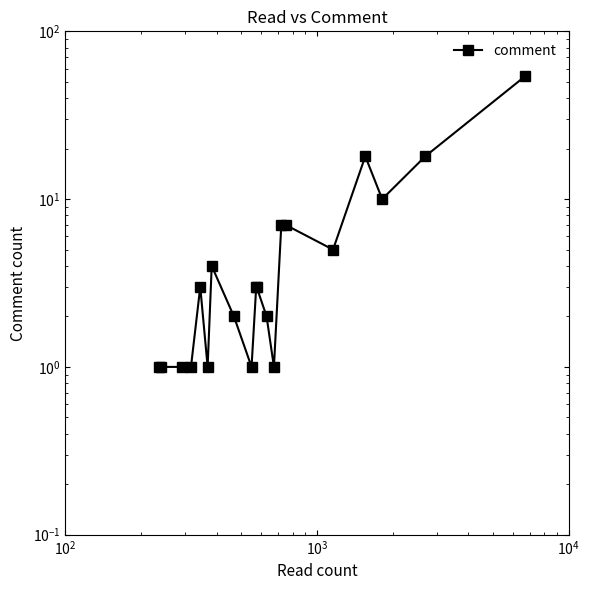

What is the difference between the maximum and second lowest values?

53